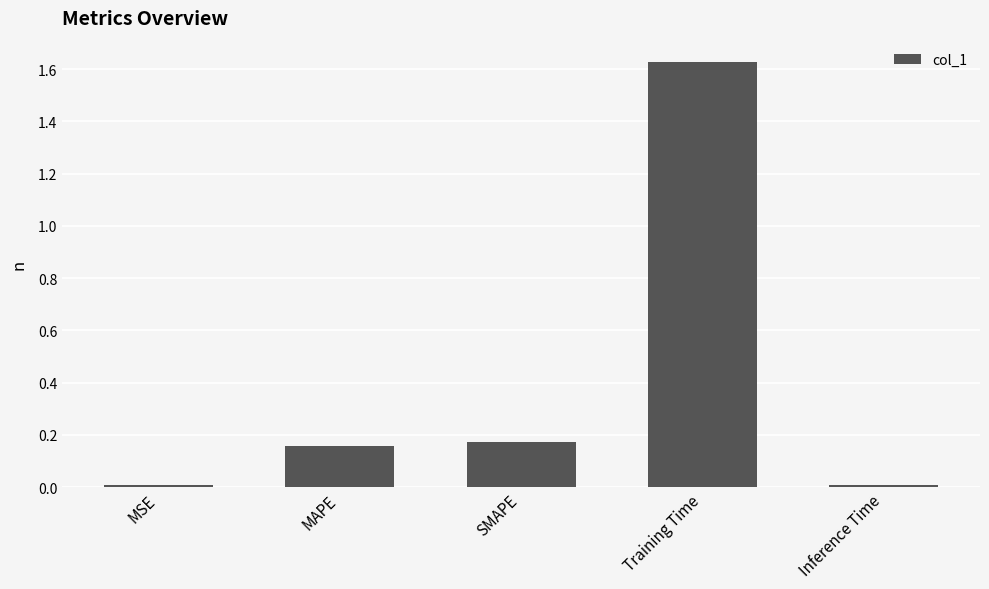

How many categories are shown in the chart?

5